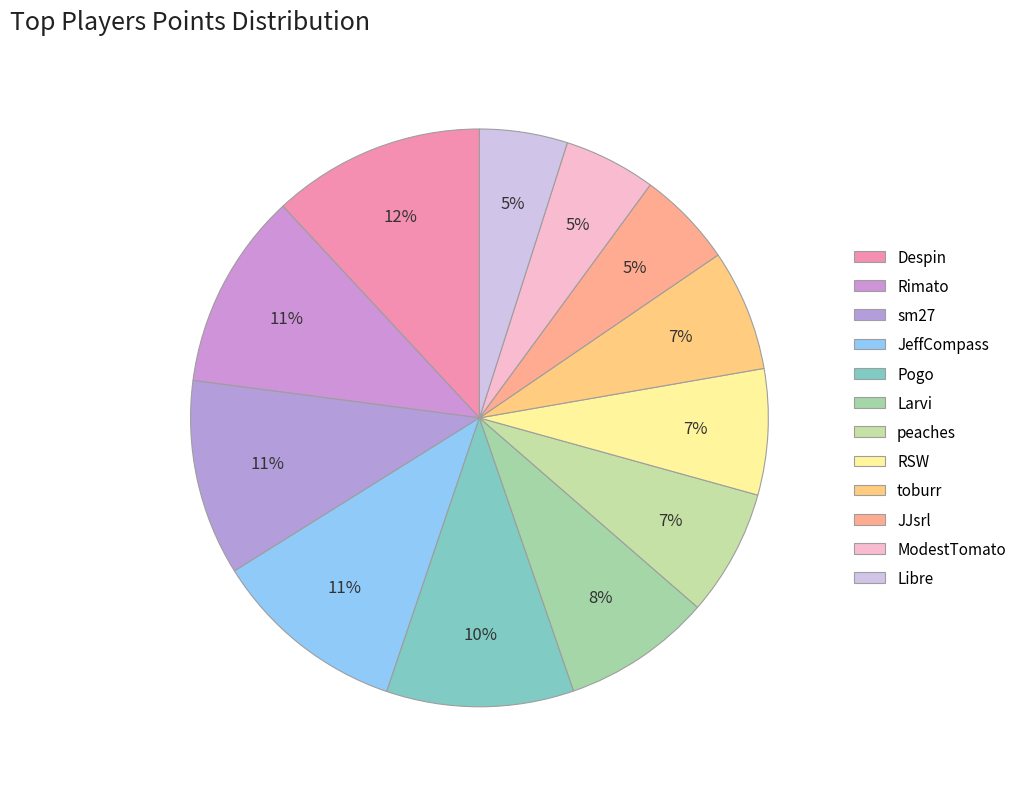

The peaches slice represents 1% of the pie. True or false?

False